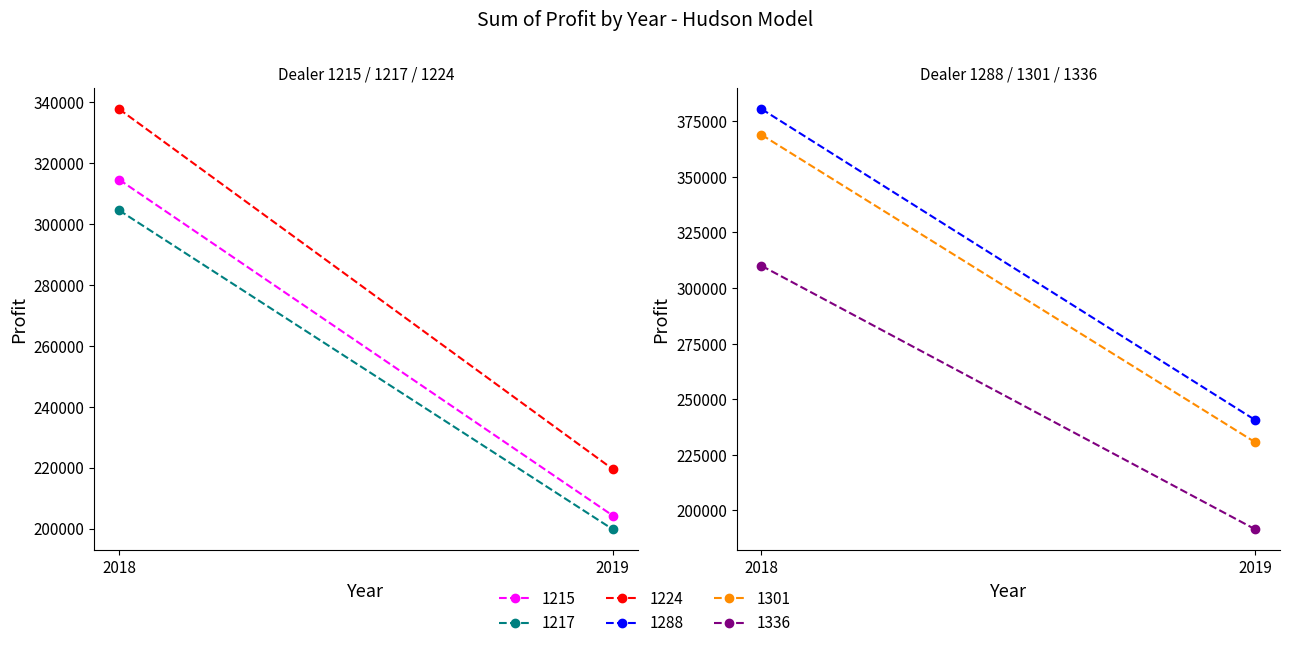

Count the number of data series in this chart.

6